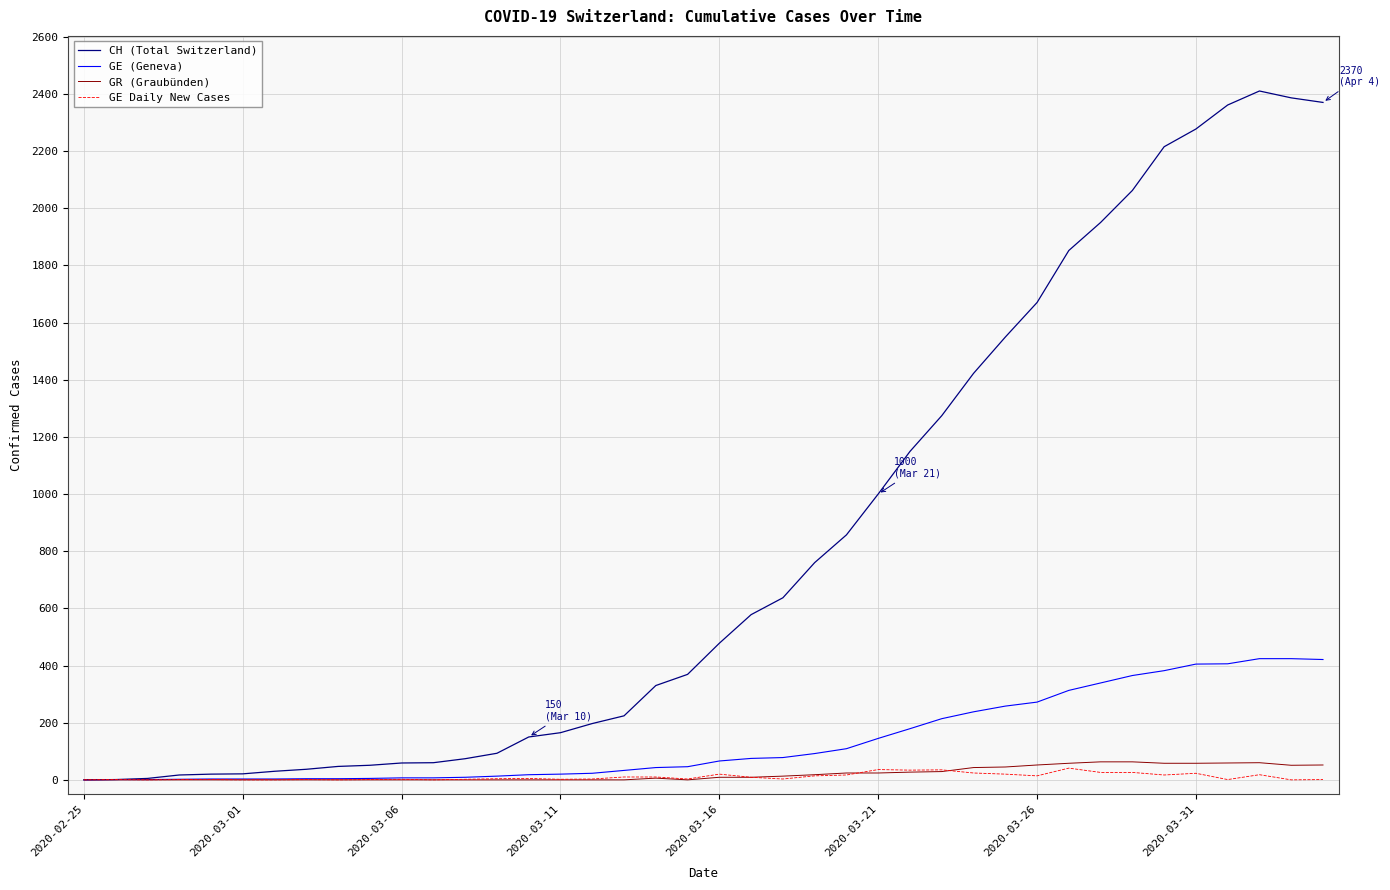

Which series has the largest range (max minus min)?

CH (Total Switzerland)